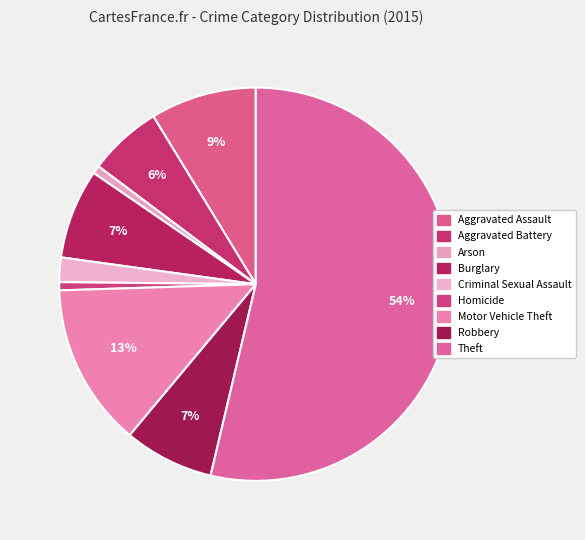

How many slices are in this pie chart?

9